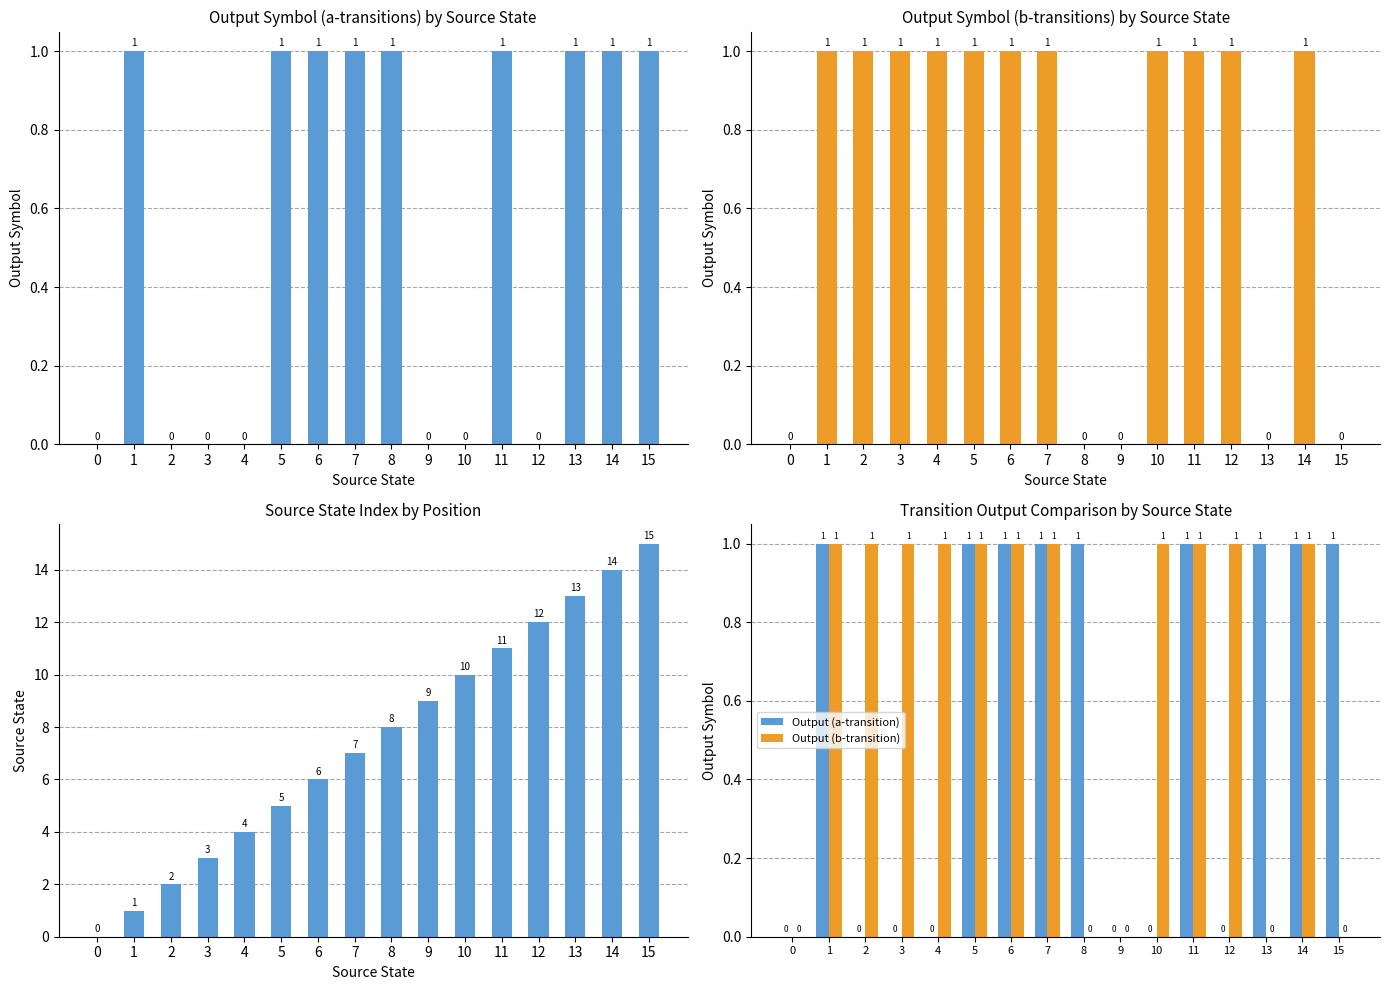

The value of Output Symbol (a-transitions) at 9 is 0. True or false?

False